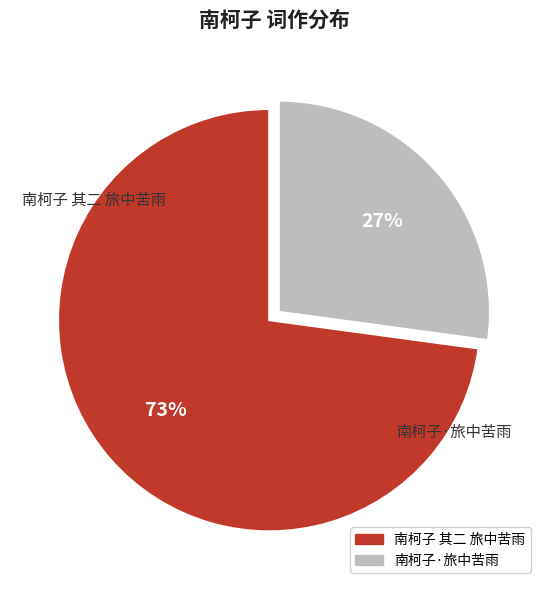

How many slices are in this pie chart?

2